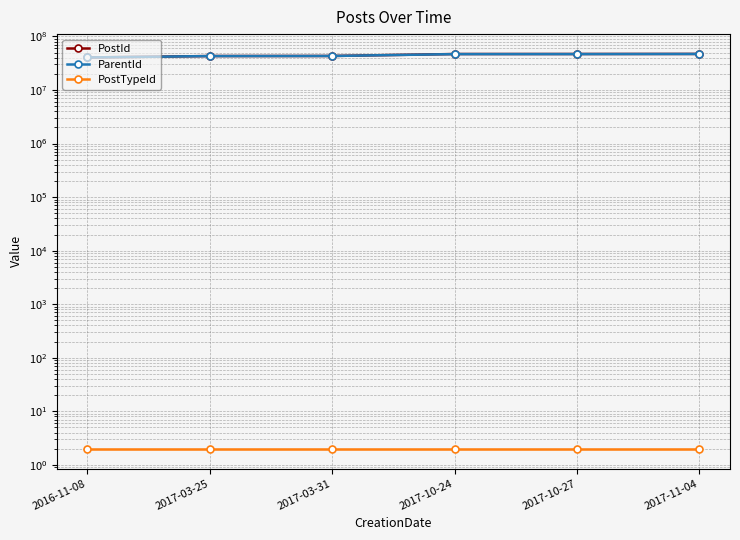

True or false: PostTypeId and ParentId cross at least once.

False